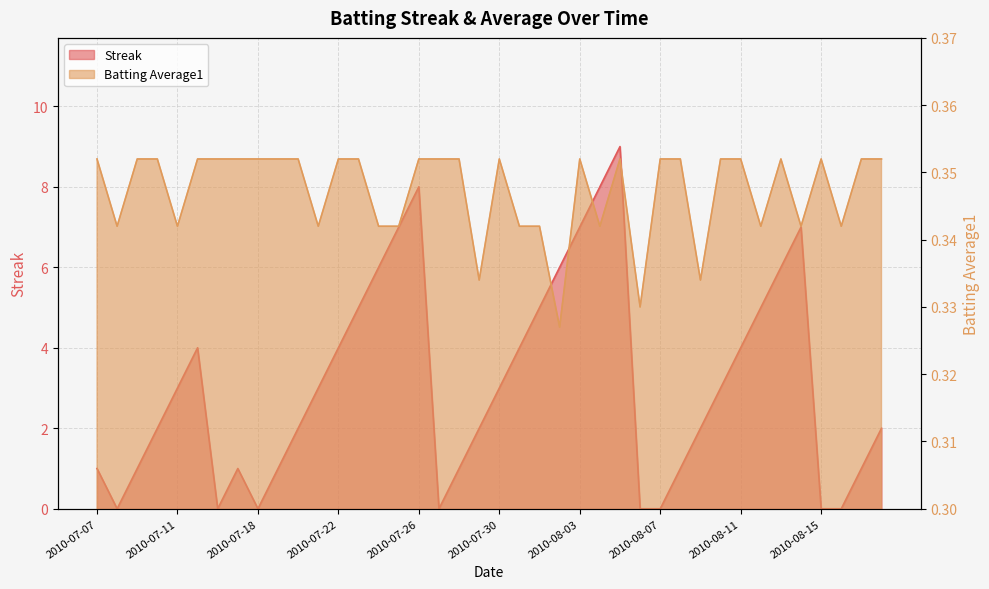

What are all the series names shown in the legend?

Streak, Batting Average1